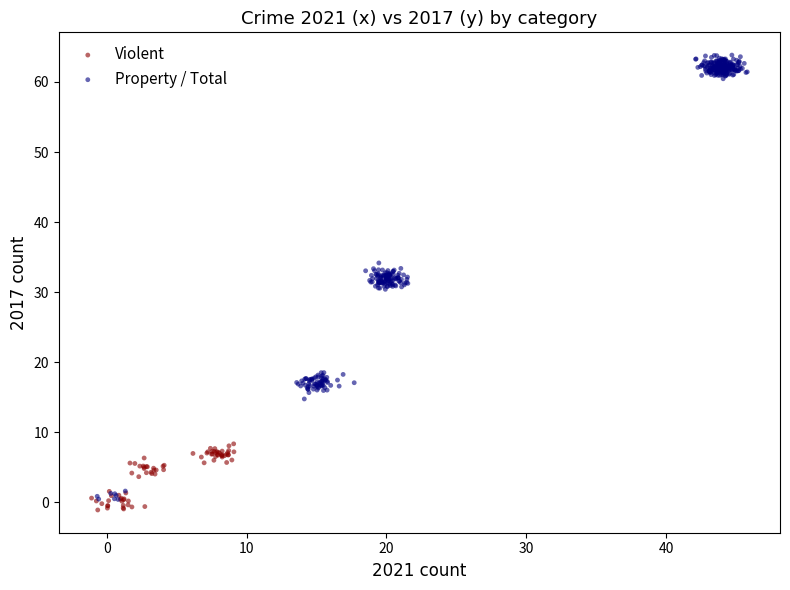

Which series contains the lowest Y value?

Violent